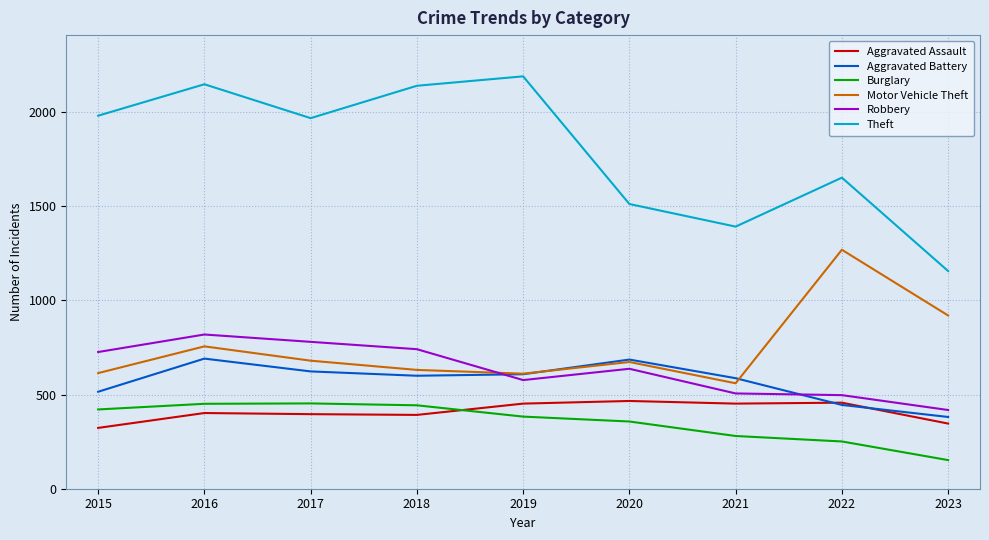

What is the spread (max minus min) of values at 2015?

1658